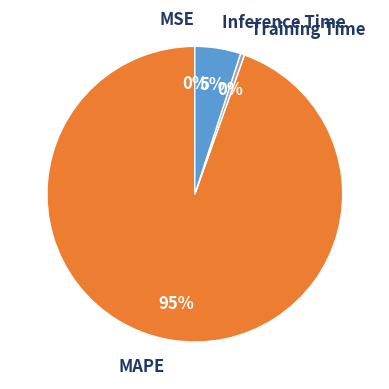

To the nearest percent, what is the combined percentage of MAPE and Inference Time?

100%